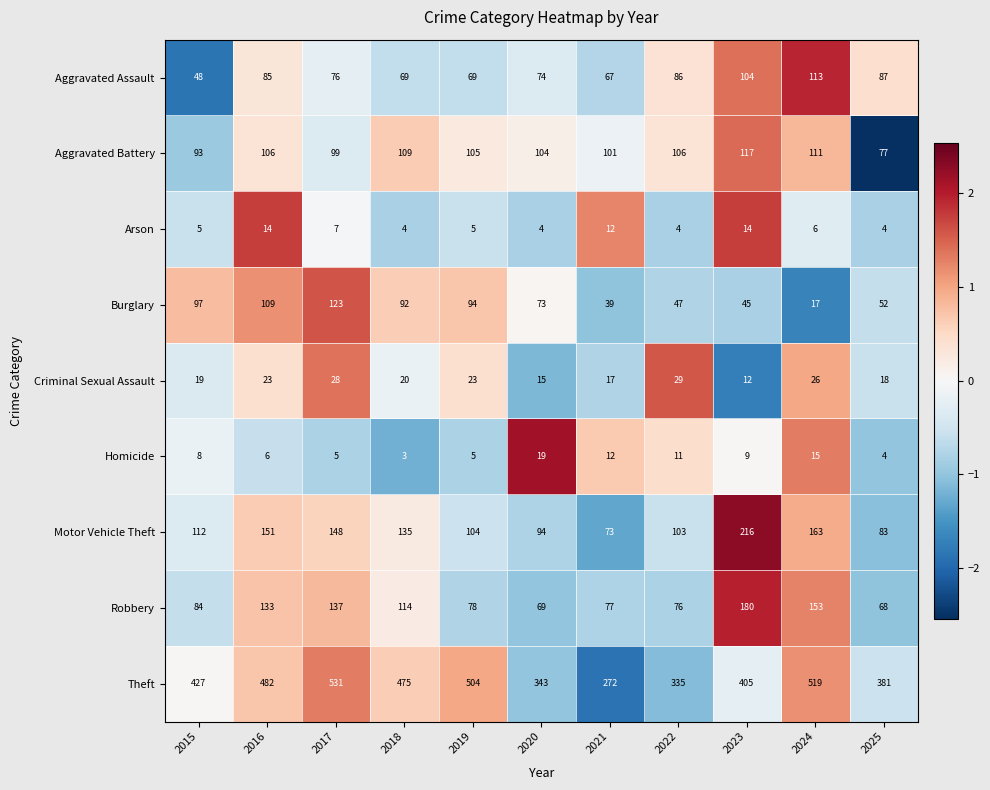

What value does the Arson series have at 2017?

7